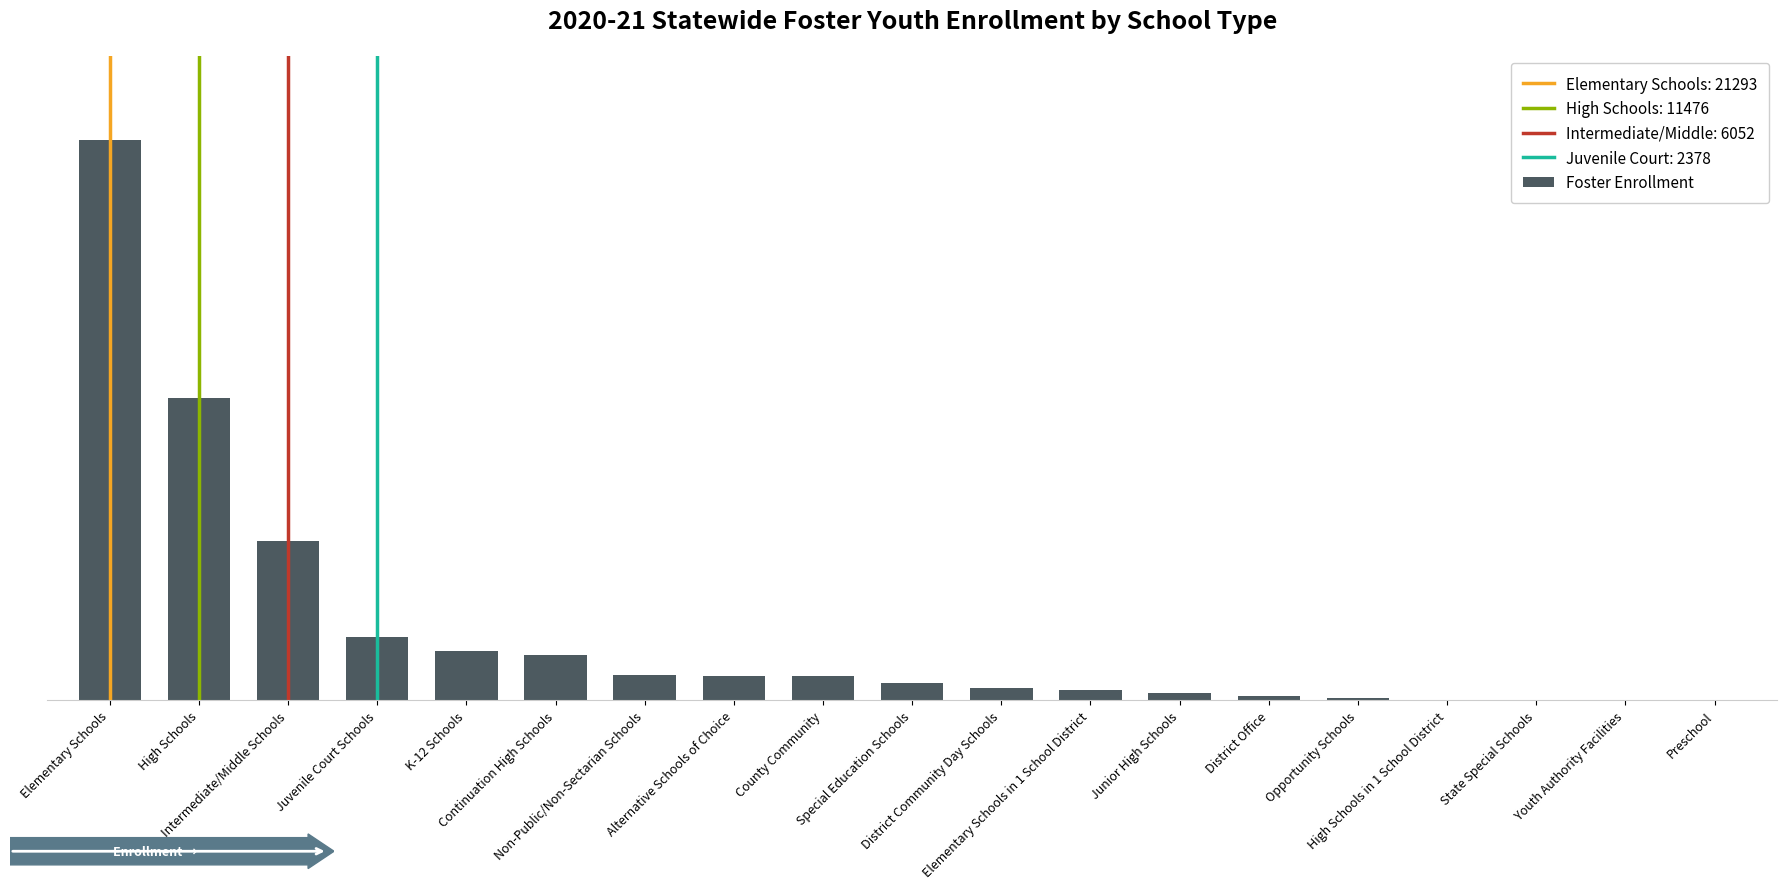

What is the label of the 13th bar from the right?

Non-Public/Non-Sectarian Schools